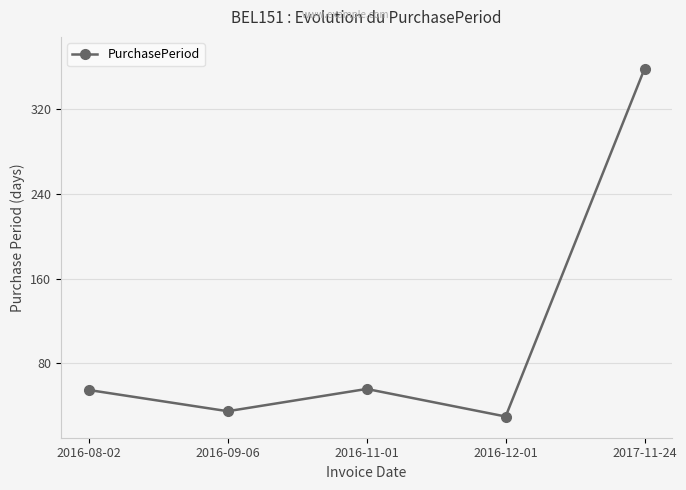

What is the change in value from 2016-08-02 to 2017-11-24?

+303